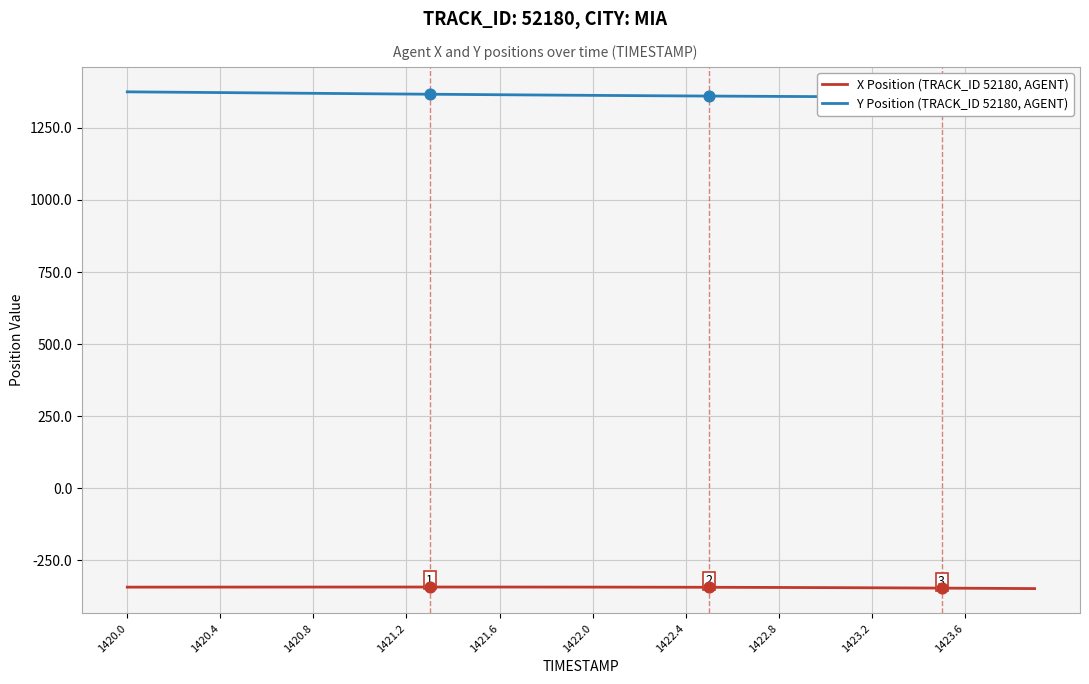

At how many categories does at least one series exceed 1004?

40